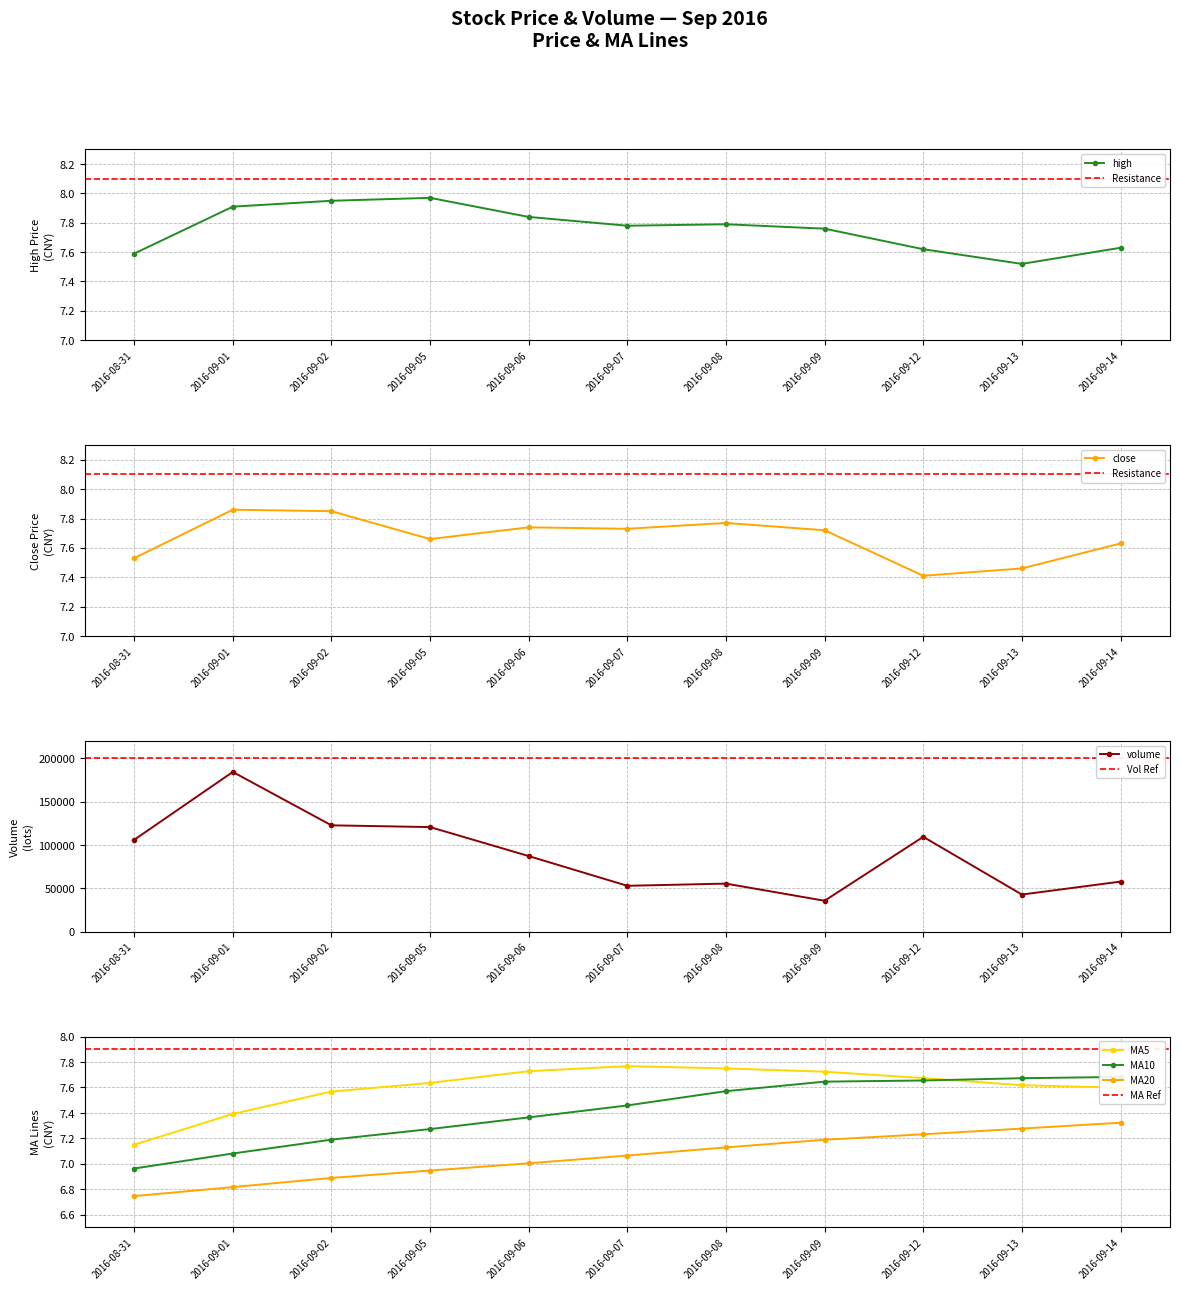

Which category has the lowest value in the MA5 series?

2016-08-31